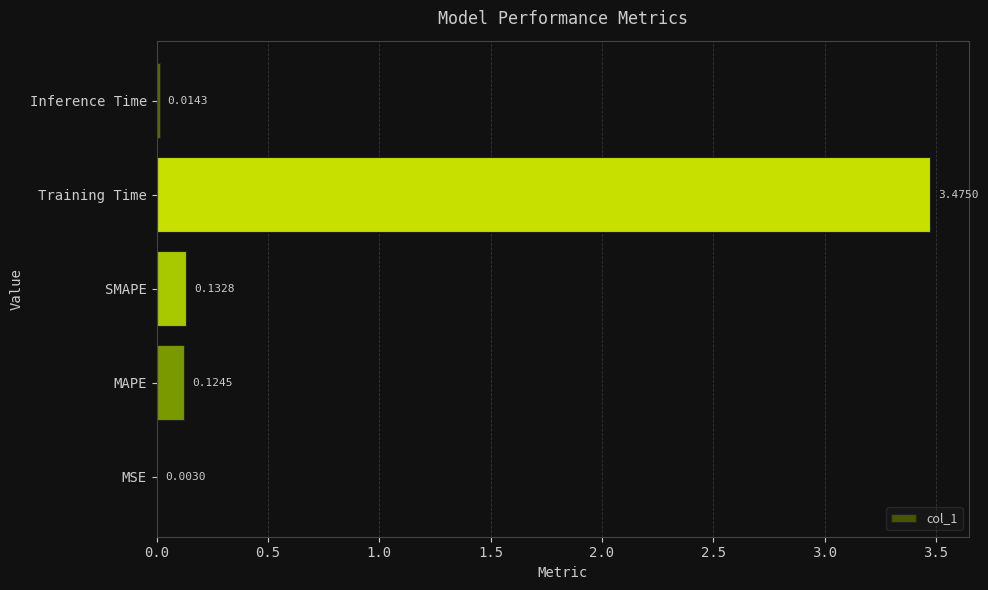

Which label corresponds to the largest value in the chart?

Training Time